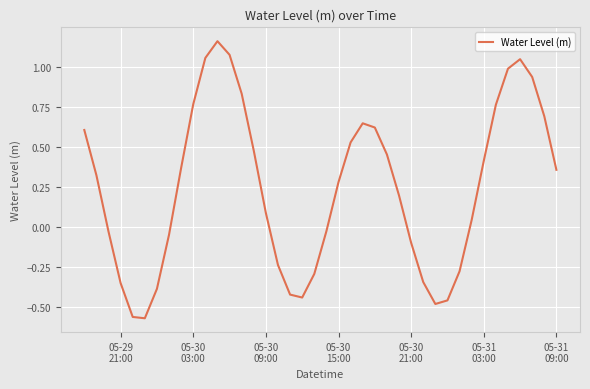

What is the difference between the maximum and minimum values?

1.7